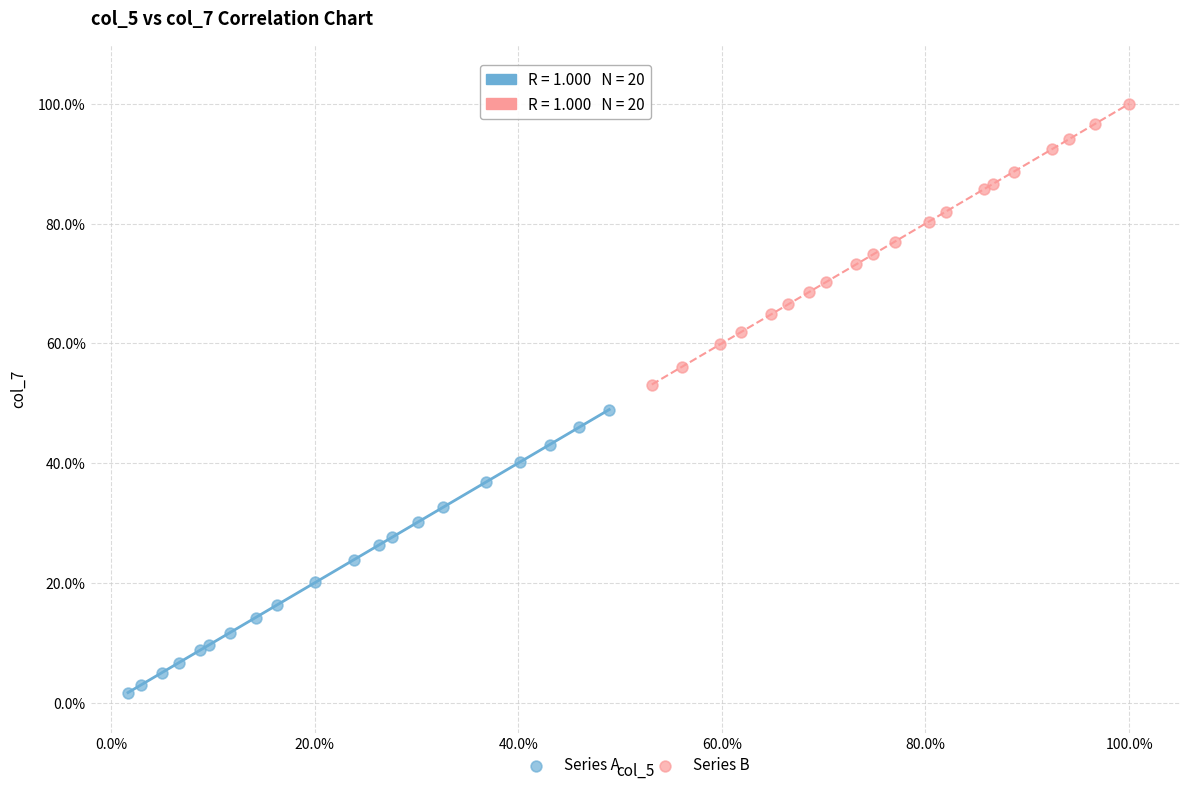

Which series has the widest spread of Y values?

Series A